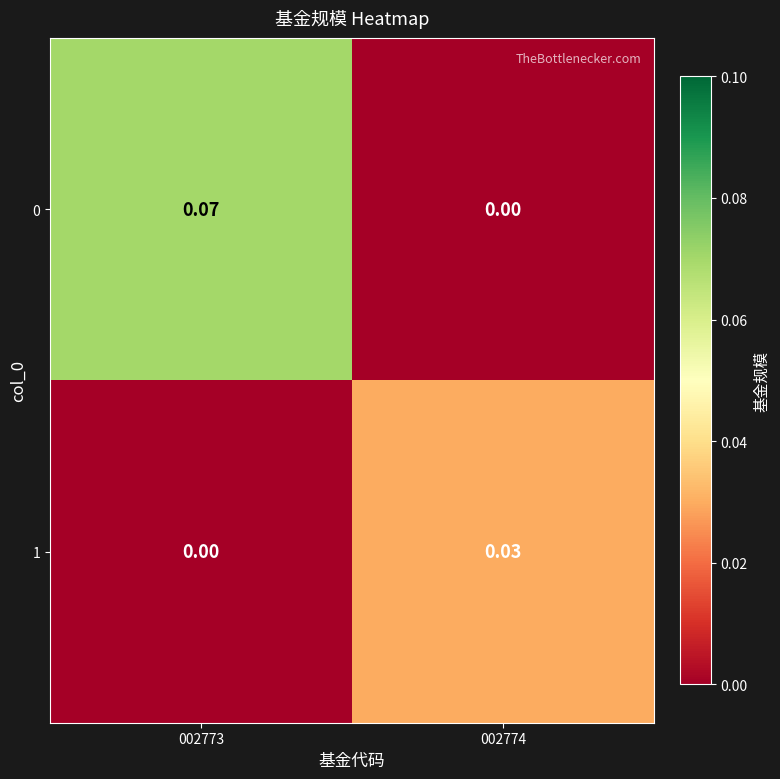

How many values in 0 are above zero?

1